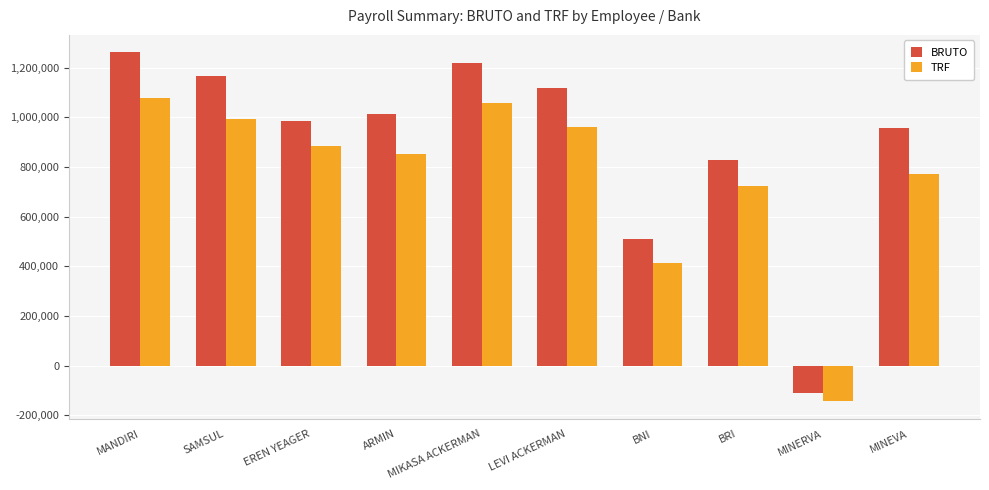

At which label does BRUTO reach its peak?

MANDIRI